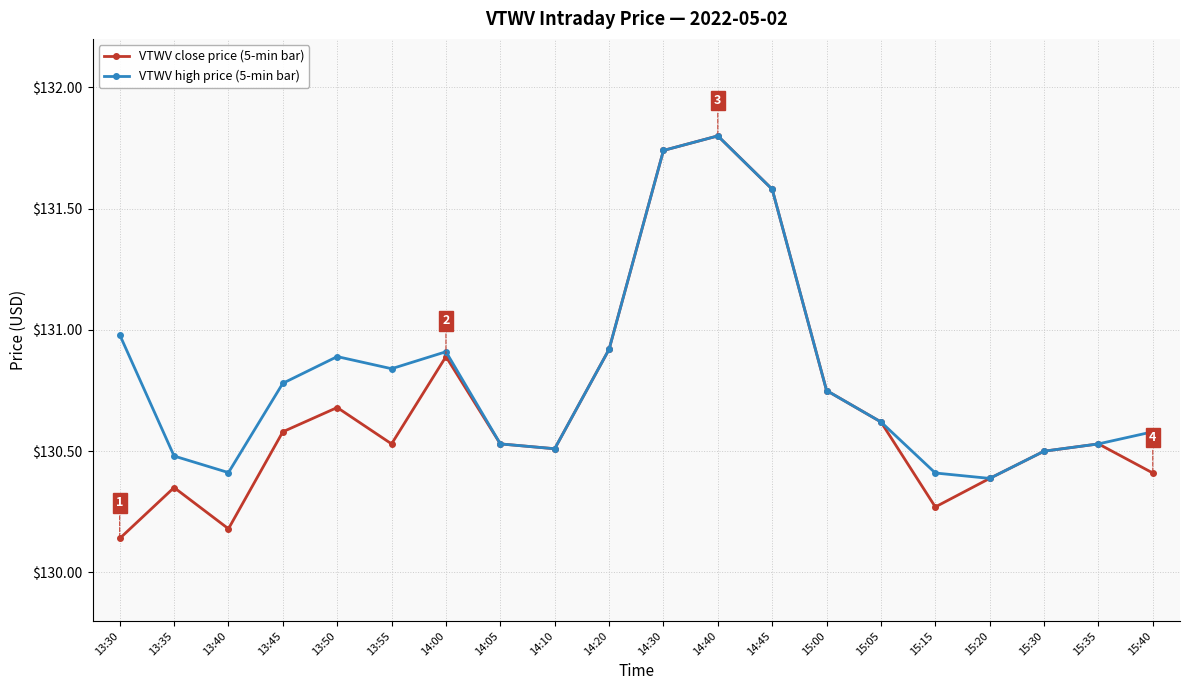

The VTWV close price (5-min bar) series shows 39.3 at 13:50. True or false?

False